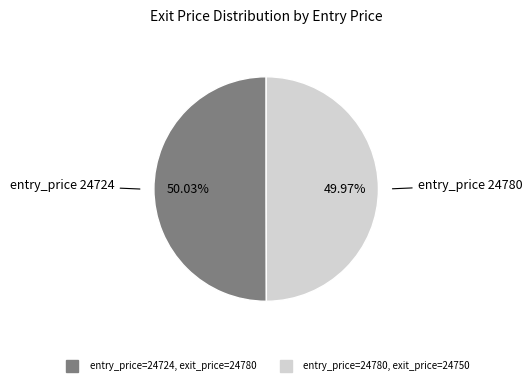

Does any single category account for the majority?

Yes